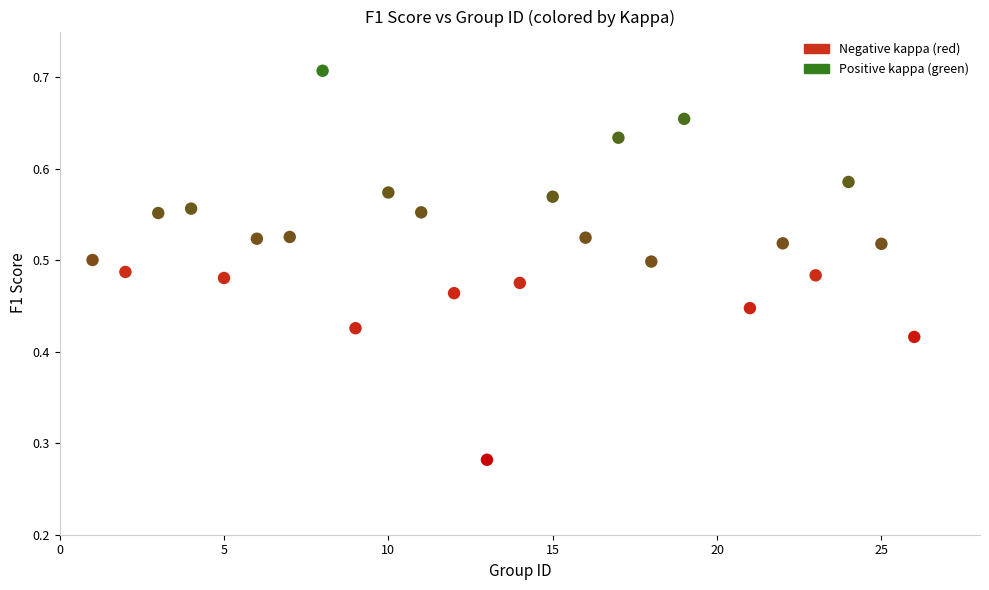

What is the range of X values (max minus min)?

25.0